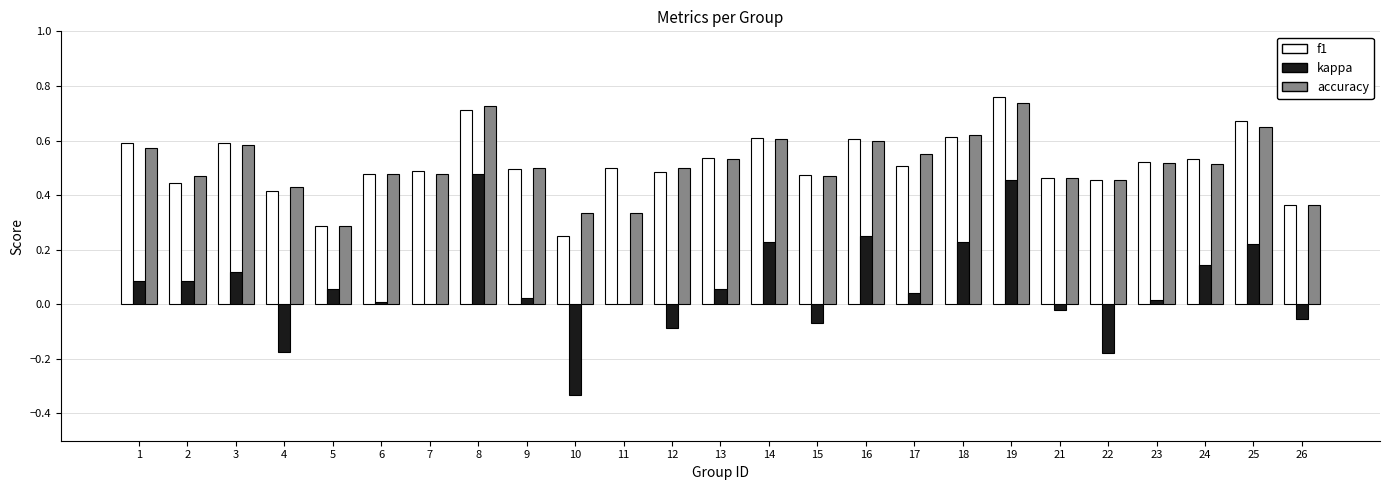

Are the bars grouped side by side (vs. stacked)?

Yes